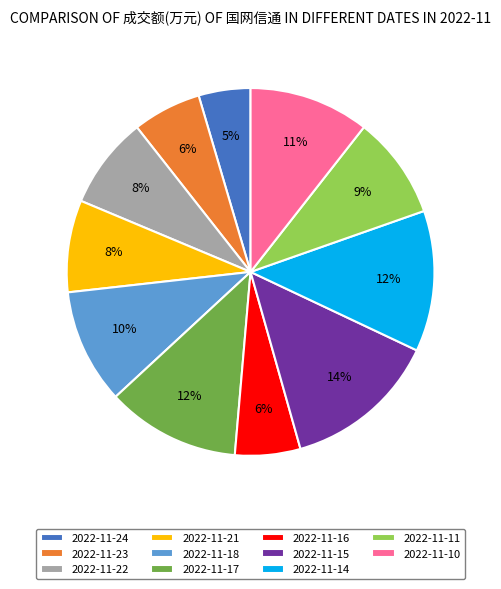

Combined, do 2022-11-15 and 2022-11-16 account for over 50%?

No